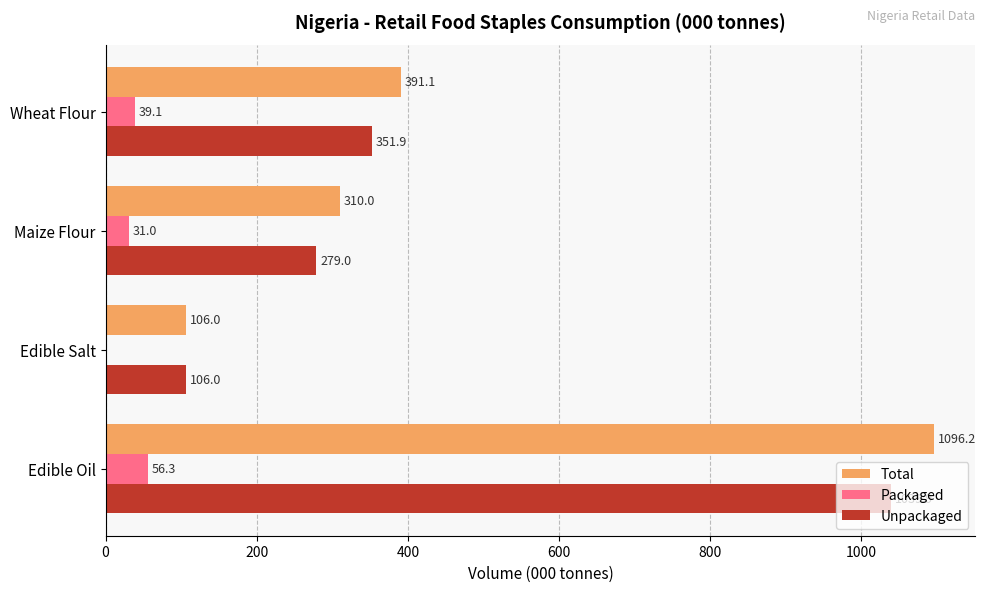

Between Edible Oil and Wheat Flour, which series saw the biggest shift?

Total